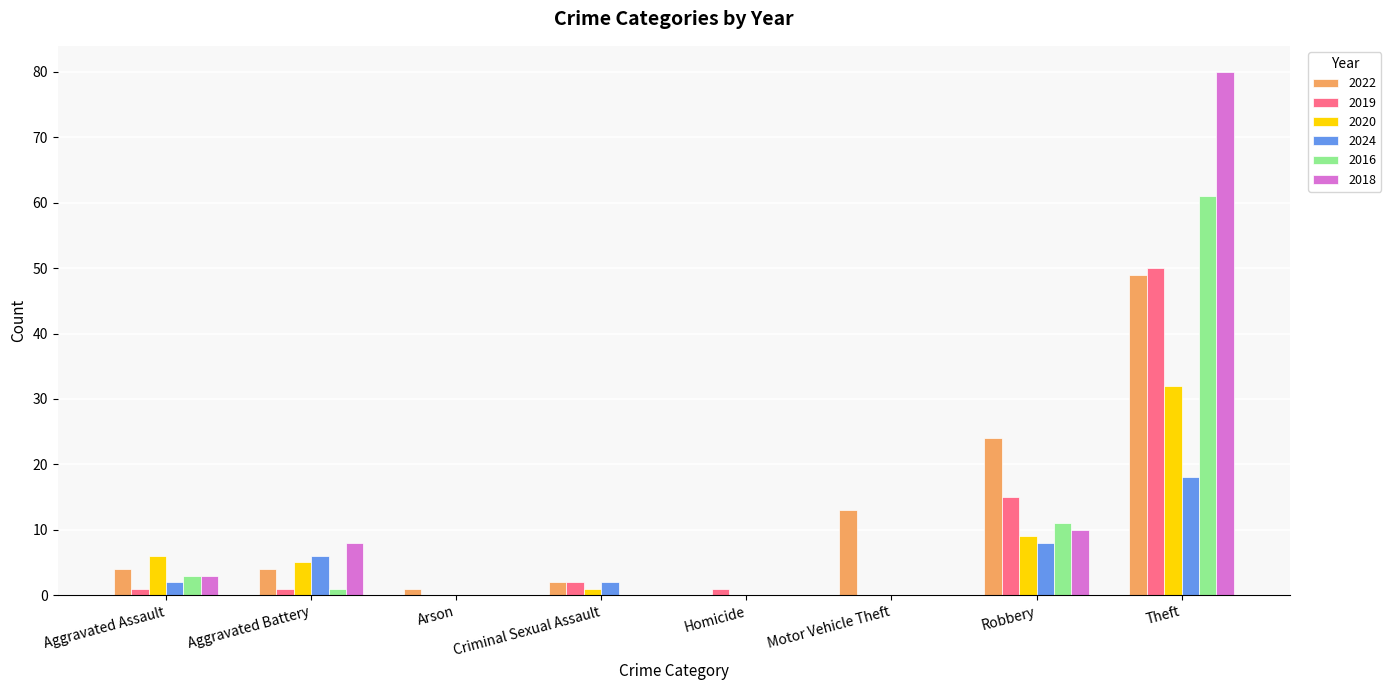

Does the chart contain stacked bars?

No